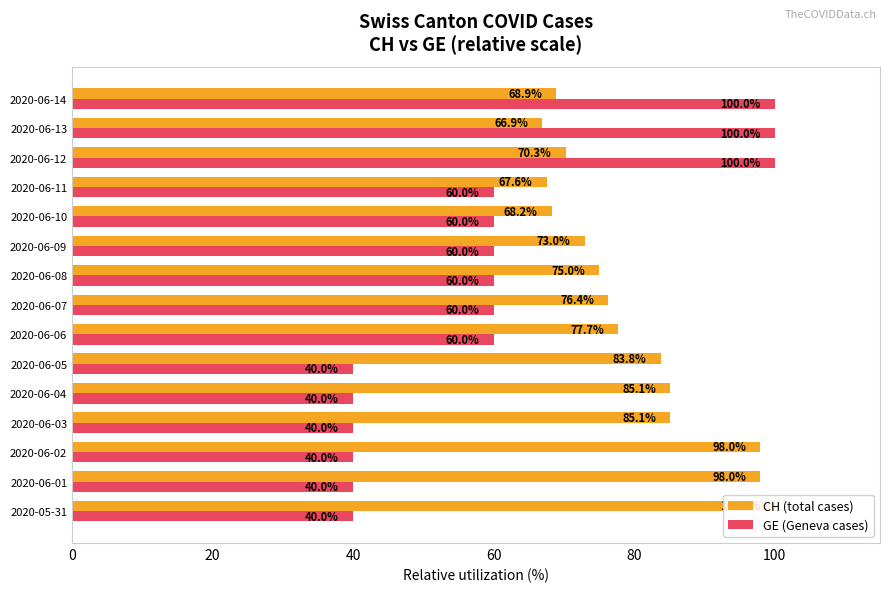

What is the value of the CH (total cases) bar at the 13th from the left?

70.3